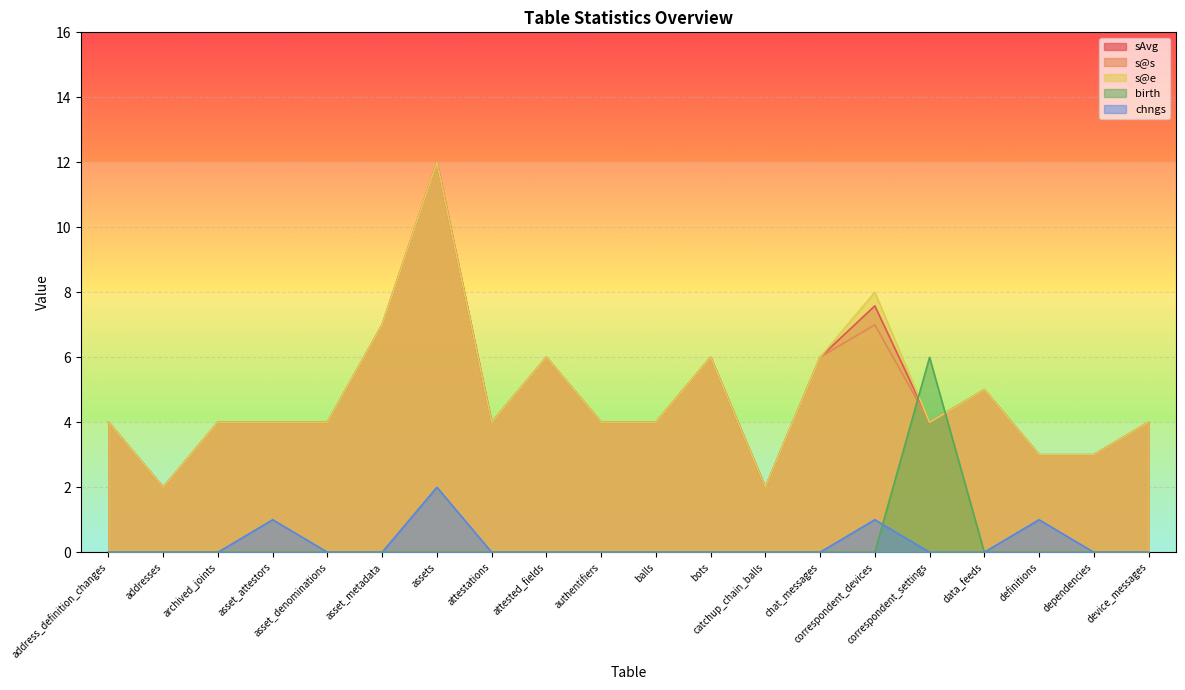

What is the sum of the s@e values at attestations and bots?

10.0